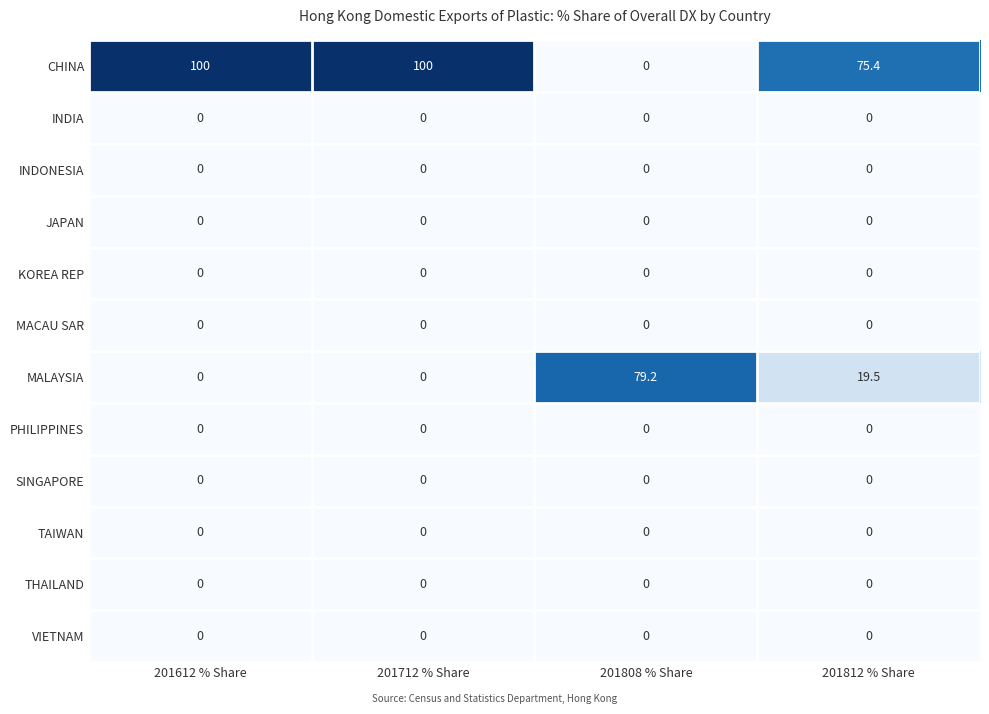

Count the number of categories in the chart.

4